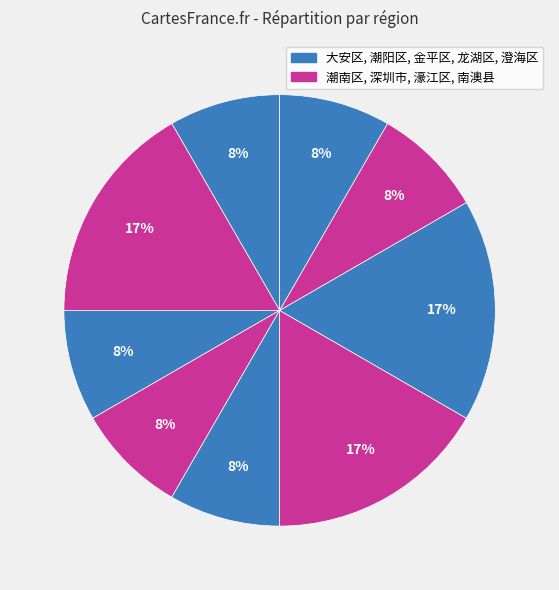

How many segments does this pie chart have?

9